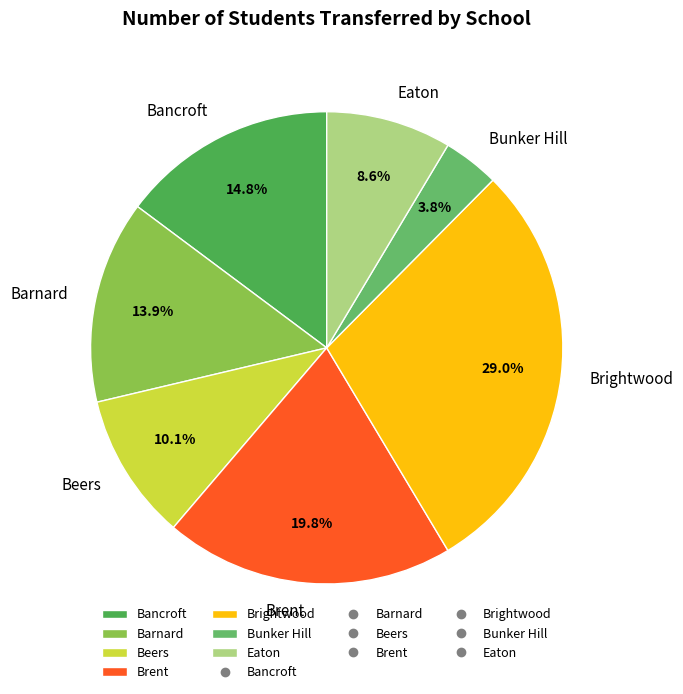

What is the smallest slice in the pie chart?

Bunker Hill